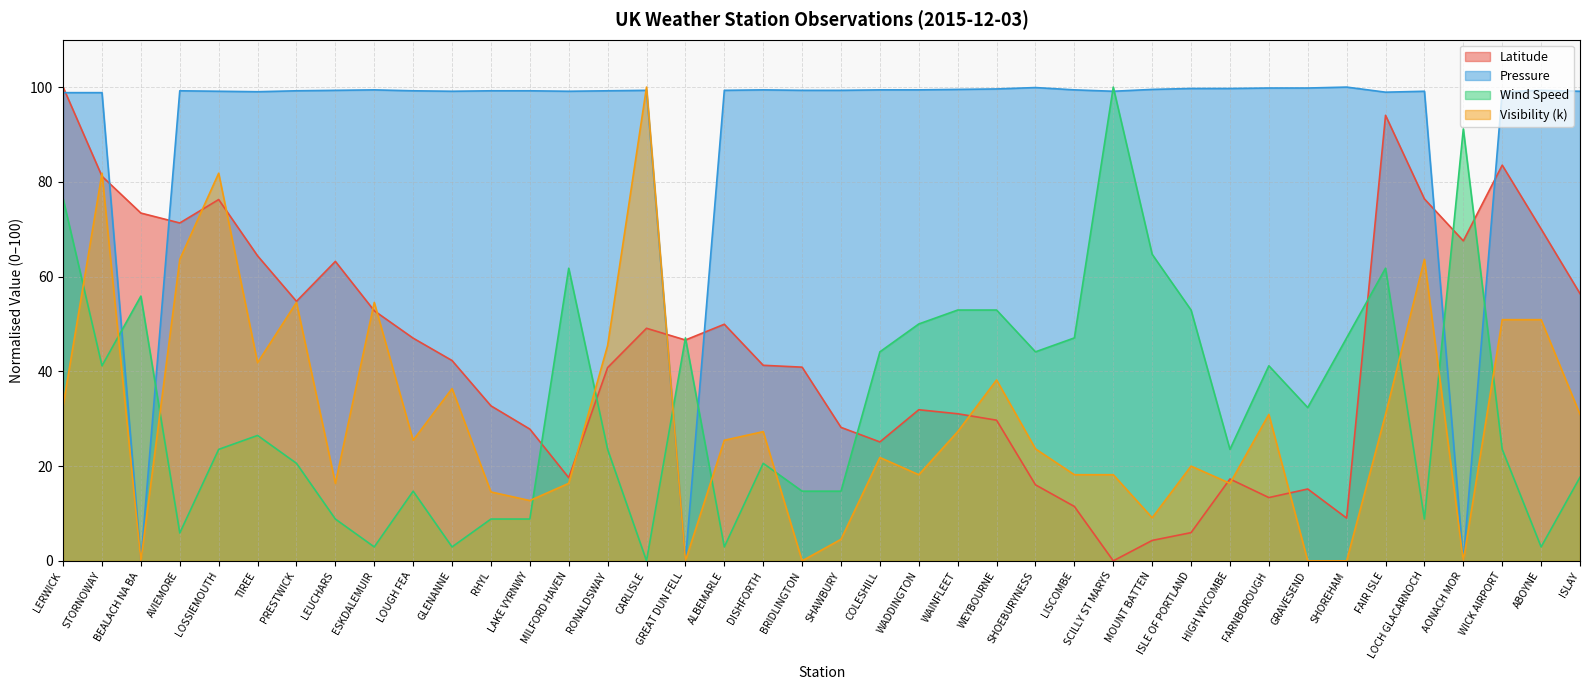

Does the chart display data point markers on the line(s)?

No